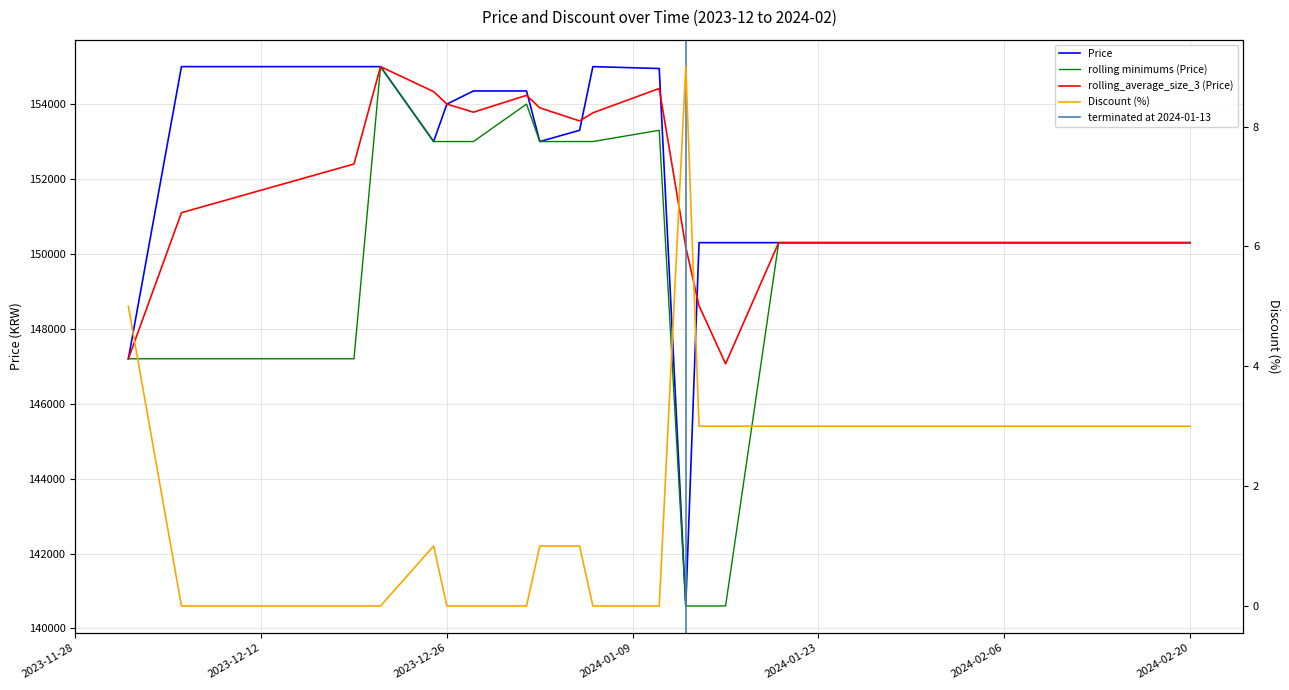

Reading left to right, extract all data points from this chart.

Price: 2023-12-02=147200	2023-12-06=155000	2023-12-19=155000	2023-12-21=155000	2023-12-25=153000	2023-12-26=154000	2023-12-28=154350	2024-01-01=154350	2024-01-02=153000	2024-01-05=153300	2024-01-06=155000	2024-01-11=154950	2024-01-13=140600	2024-01-14=150300	2024-01-16=150300	2024-01-20=150300	2024-01-25=150300	2024-02-01=150300	2024-02-10=150300	2024-02-20=150300
Discount: 2023-12-02=5	2023-12-06=0	2023-12-19=0	2023-12-21=0	2023-12-25=1	2023-12-26=0	2023-12-28=0	2024-01-01=0	2024-01-02=1	2024-01-05=1	2024-01-06=0	2024-01-11=0	2024-01-13=9	2024-01-14=3	2024-01-16=3	2024-01-20=3	2024-01-25=3	2024-02-01=3	2024-02-10=3	2024-02-20=3